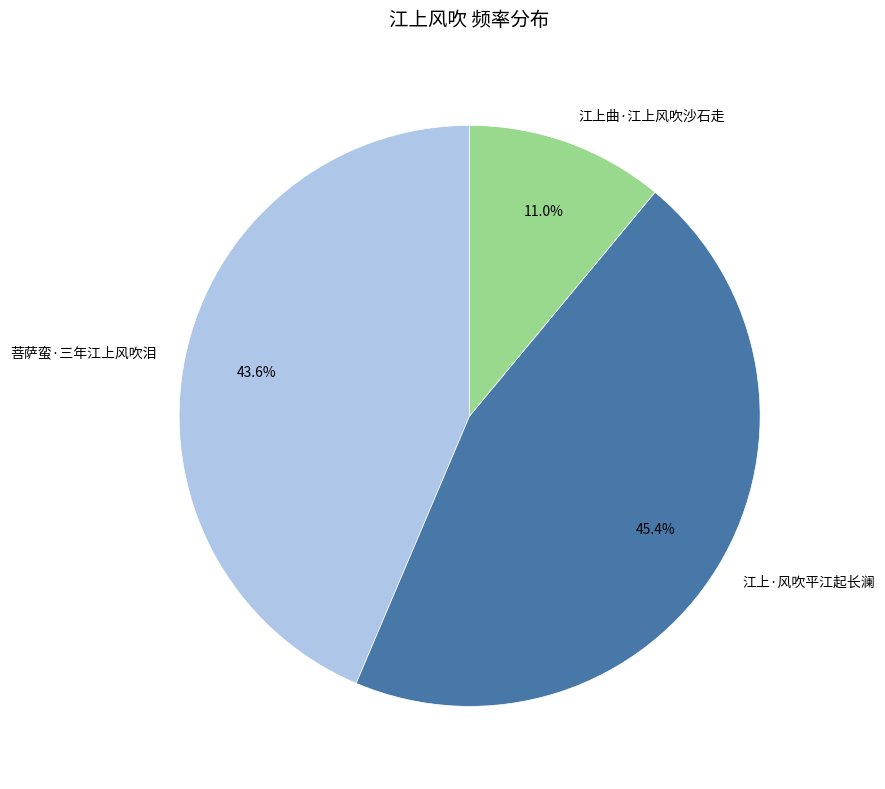

Rank the categories by value from lowest to highest.

江上曲·江上风吹沙石走, 菩萨蛮·三年江上风吹泪, 江上·风吹平江起长澜